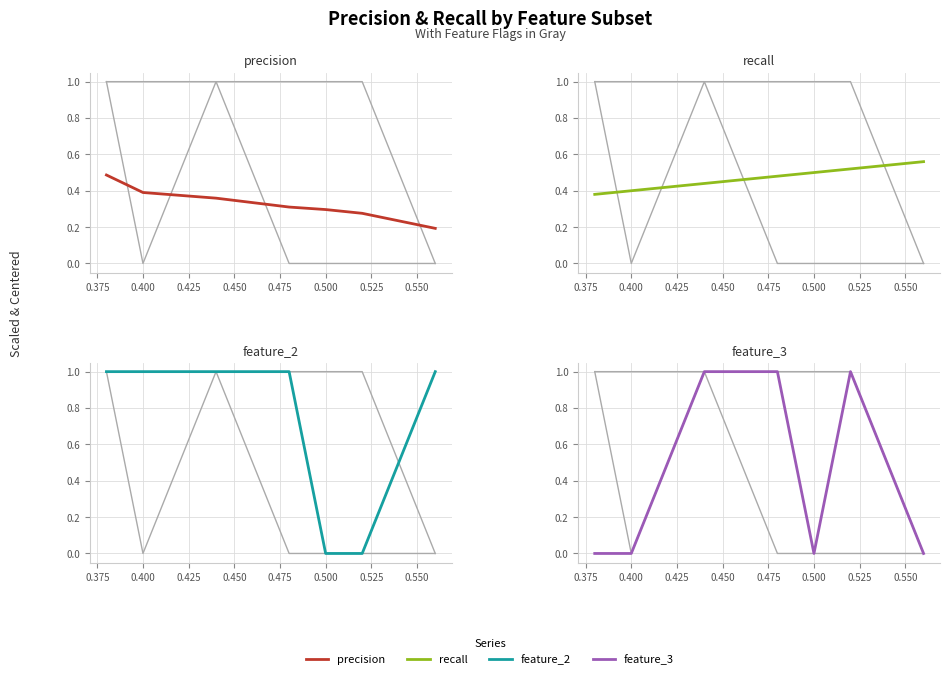

Reading right to left, what are all the values shown in this chart?

feature_5: 0.0	0.0	0.0	0.0	1.0	0.0	1.0
feature_6: 0.0	1.0	1.0	1.0	1.0	1.0	1.0
precision: 0.2	0.3	0.3	0.3	0.4	0.4	0.5
recall: 0.6	0.5	0.5	0.5	0.4	0.4	0.4
feature_2: 1.0	0.0	0.0	1.0	1.0	1.0	1.0
feature_3: 0.0	1.0	0.0	1.0	1.0	0.0	0.0